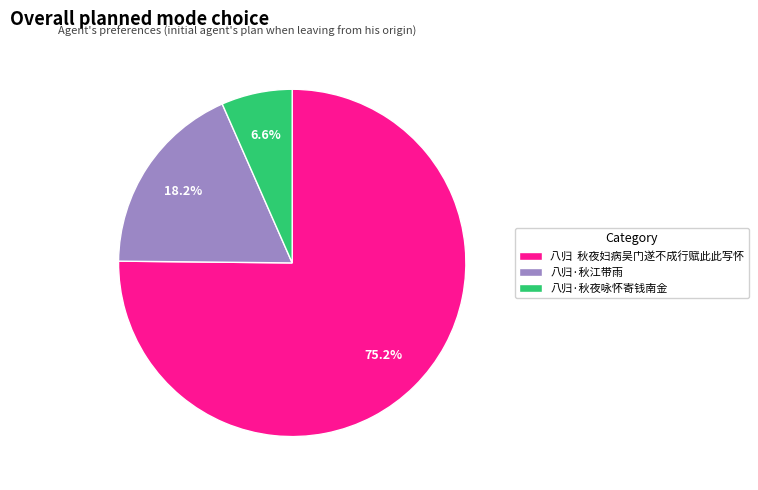

Rank the categories by value from lowest to highest.

八归·秋夜咏怀寄钱南金, 八归·秋江带雨, 八归 秋夜妇病吴门遂不成行赋此此写怀